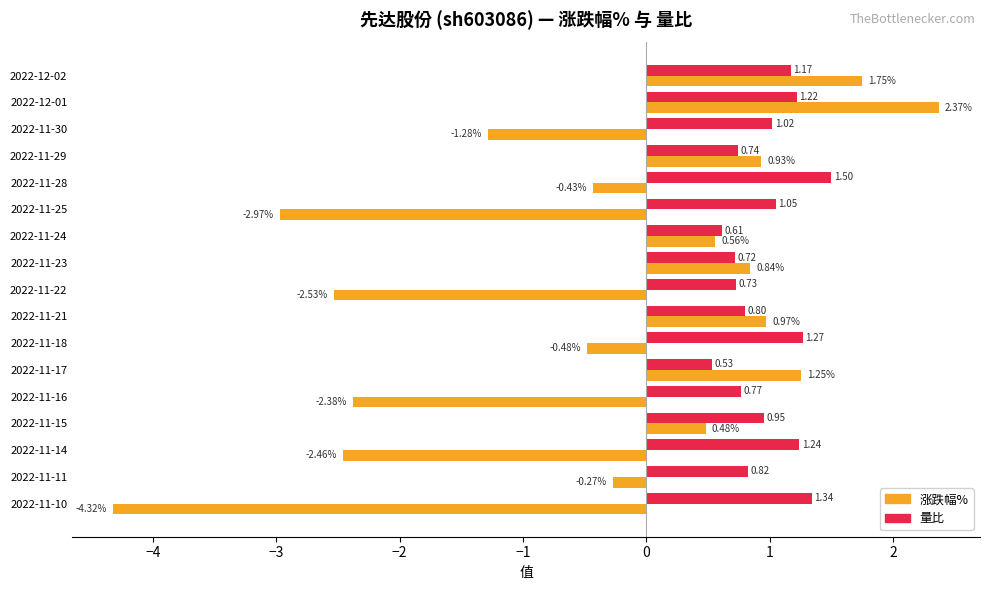

What is the difference between the maximum and second lowest values in the 涨跌幅% series?

5.3